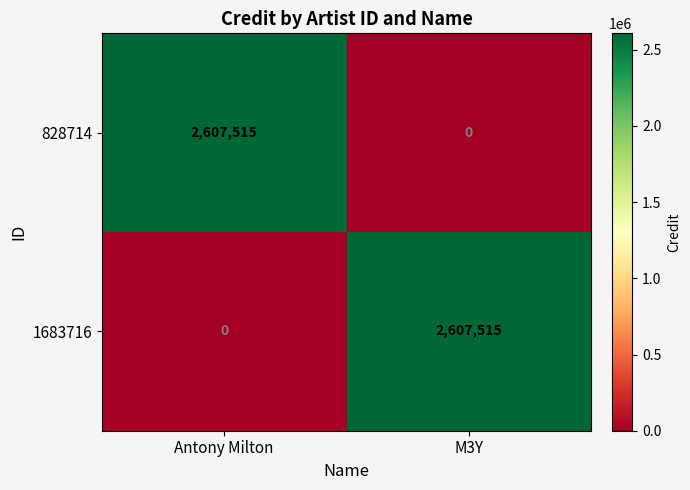

The value of 1683716 at Antony Milton is 0. True or false?

True